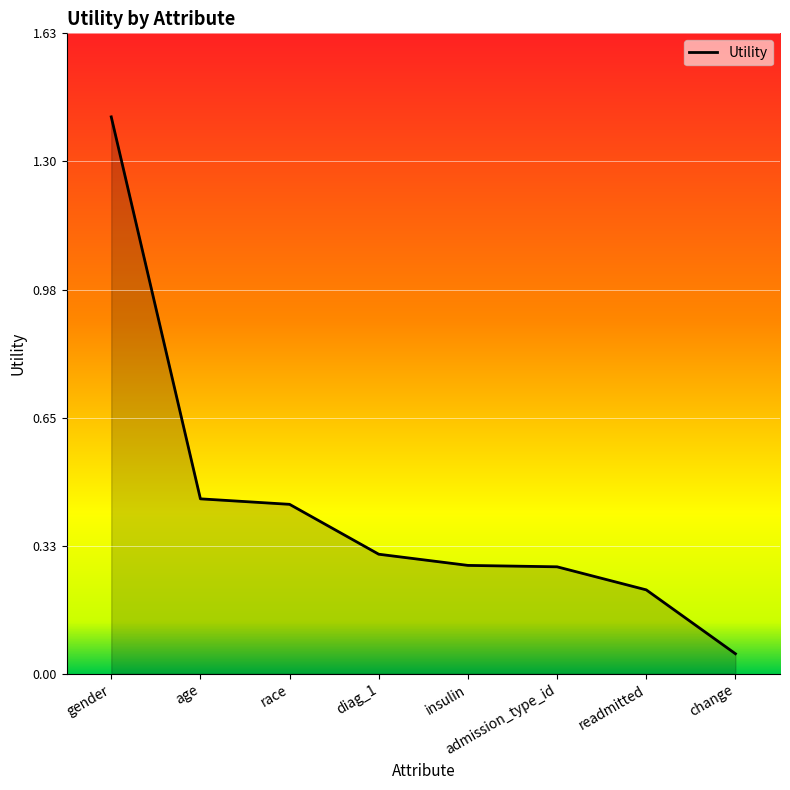

What is the greatest value displayed?

1.4